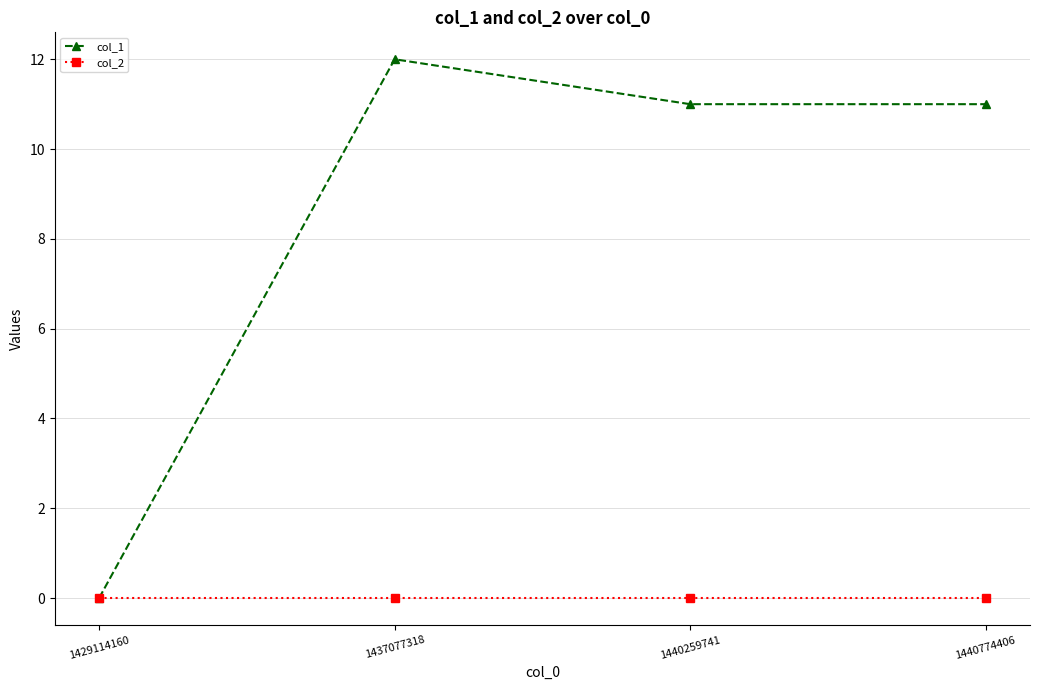

Count the number of data series in this chart.

2